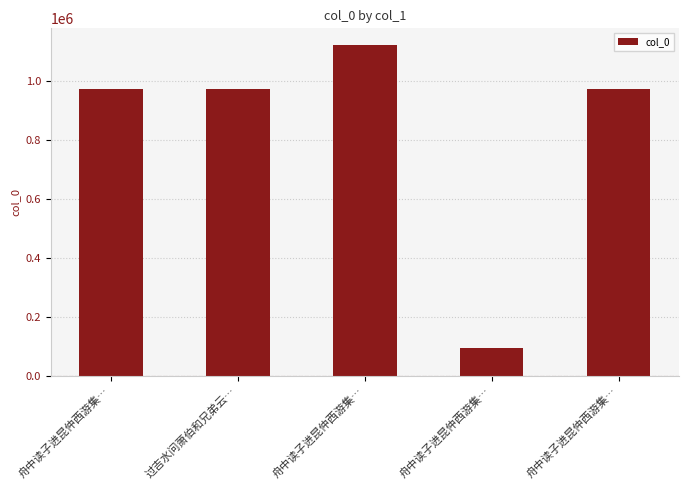

How many bars are there in total?

5